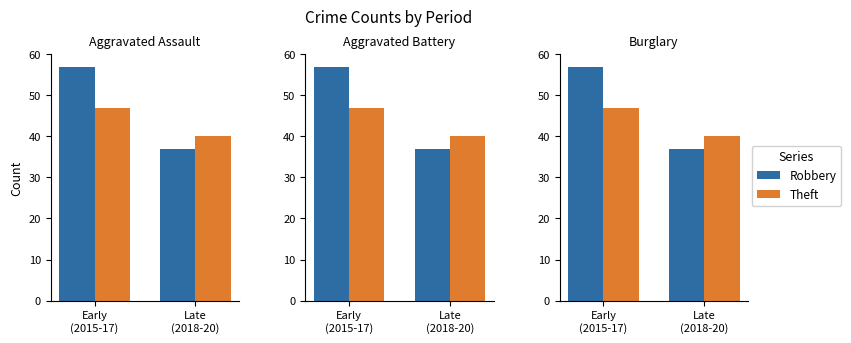

Between Late
(2018-20) and Early
(2015-17), which is larger?

Early
(2015-17)